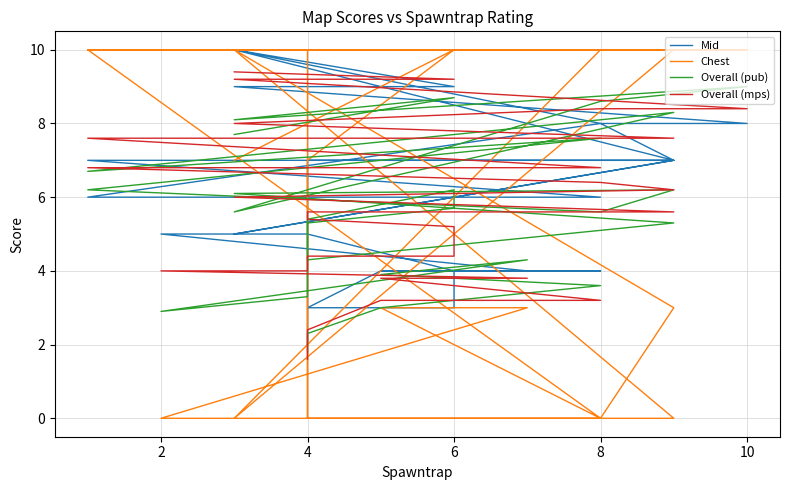

Reading left to right, list all the values displayed in this chart.

Mid: 10.0	9.0	9.0	9.0	8.0	8.0	8.0	10.0	7.0	7.0	7.0	7.0	7.0	6.0	6.0	6.0	6.0	8.0	7.0	5.0	7.0	7.0	7.0	5.0	4.0	3.0	3.0	3.0	5.0	5.0	4.0	4.0	4.0	4.0	4.0	4.0	4.0	4.0	3.0	2.0
Chest: 7.0	10.0	10.0	10.0	10.0	10.0	10.0	0.0	10.0	10.0	10.0	10.0	10.0	10.0	10.0	10.0	10.0	0.0	3.0	10.0	0.0	0.0	0.0	7.0	10.0	10.0	10.0	10.0	0.0	0.0	3.0	3.0	3.0	0.0	0.0	0.0	0.0	0.0	0.0	0.0
Overall (pub): 7.7	8.7	8.1	8.1	9.0	8.8	8.6	5.6	8.3	8.3	7.9	7.5	6.7	7.6	7.4	6.2	6.2	5.6	6.2	6.1	5.3	4.5	4.3	5.4	6.2	5.7	5.5	5.3	3.3	2.9	4.3	4.3	3.9	3.6	3.2	3.2	3.2	3.0	2.3	1.8
Overall (mps): 9.4	9.2	9.2	9.2	8.4	8.4	8.4	8.0	7.6	7.6	7.6	7.6	7.6	6.8	6.8	6.8	6.8	6.4	6.2	6.0	5.6	5.6	5.6	5.4	5.2	4.4	4.4	4.4	4.0	4.0	3.8	3.8	3.8	3.2	3.2	3.2	3.2	3.2	2.4	1.6